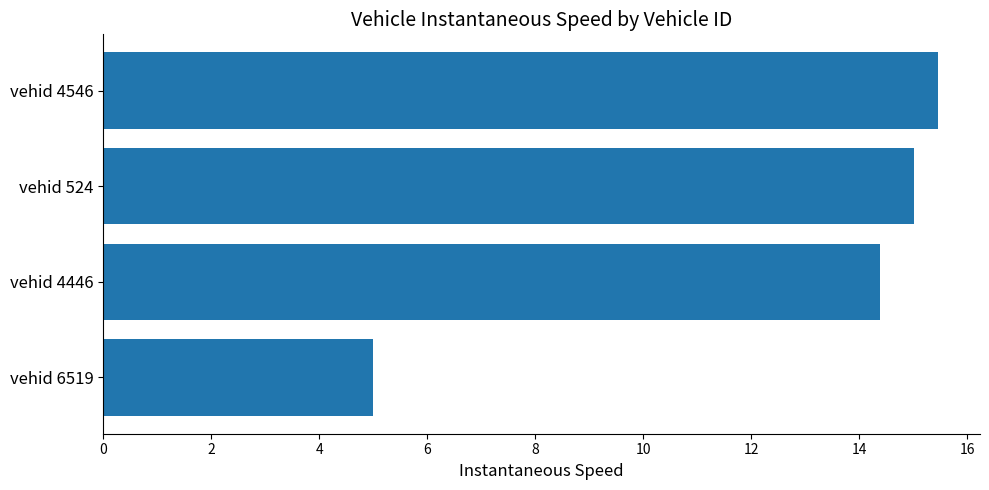

Which label corresponds to the largest value in the chart?

vehid 4546